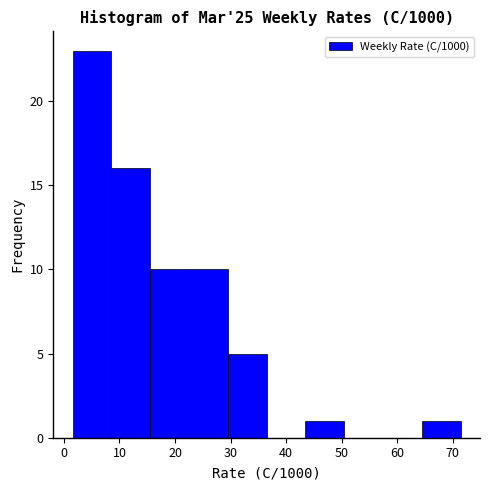

How tall is the bar that spans 23 to 30 on the x-axis? Neither the bar edges nor the heights are printed on the chart, so give them approximately, as read against the axes.

10